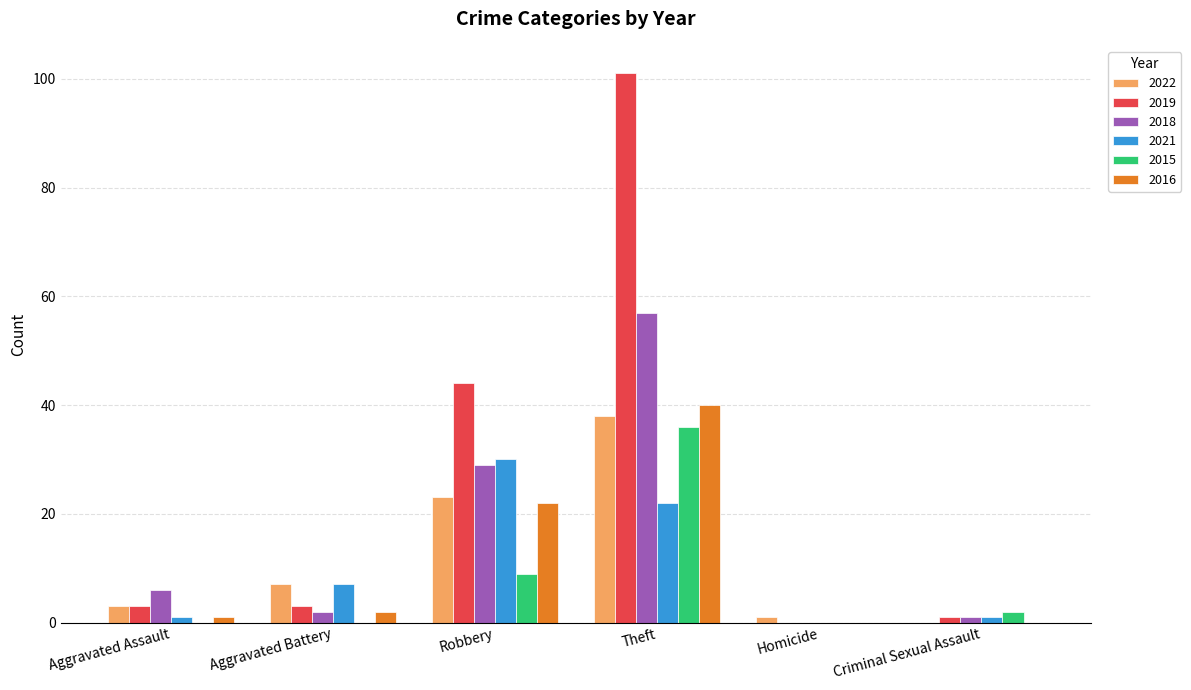

Which category has the highest value in the 2019 series?

Theft